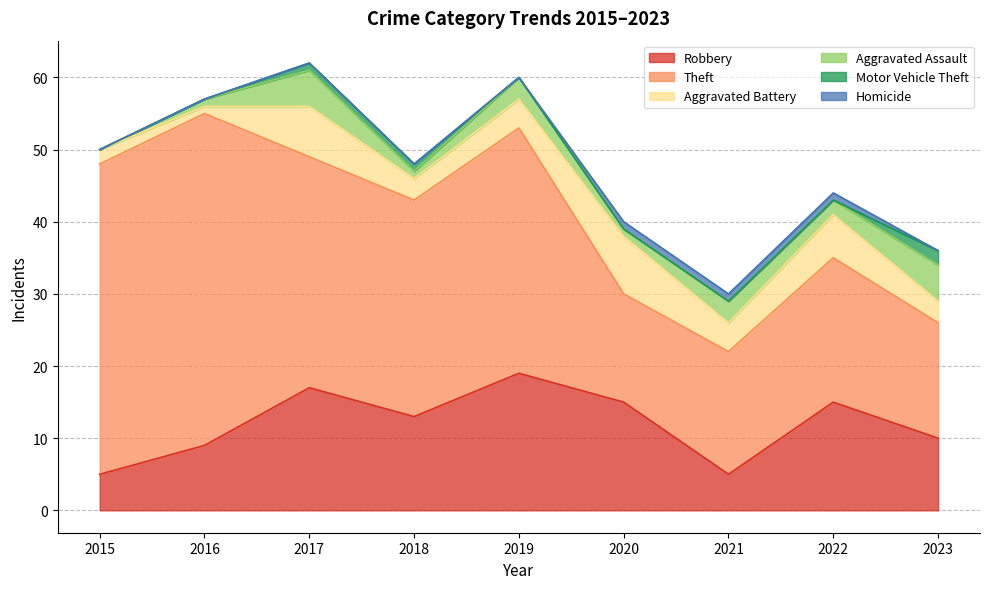

The Robbery series shows 5 at 2015. True or false?

True